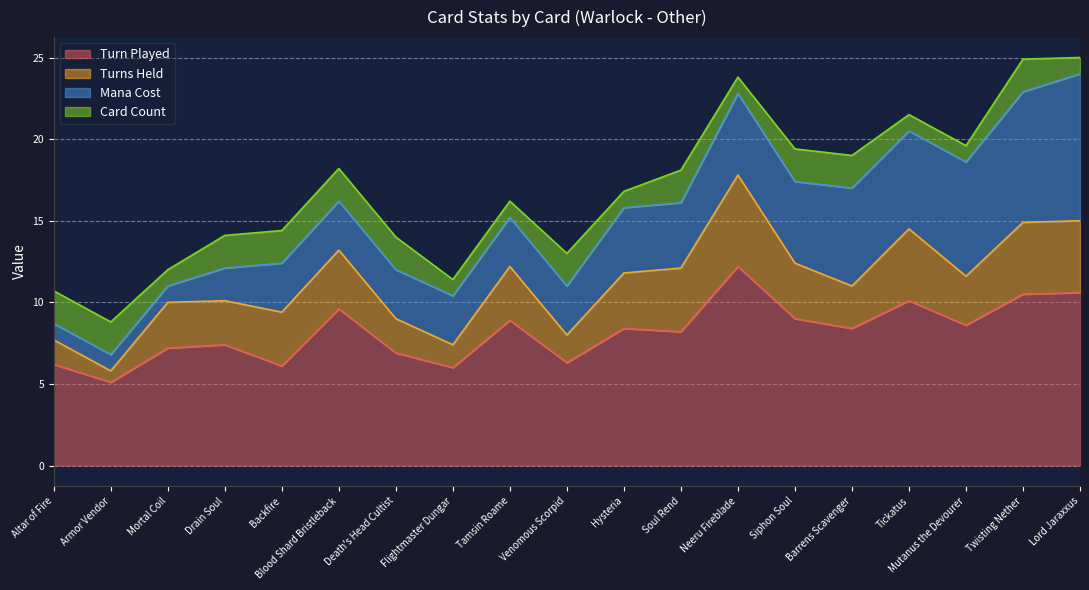

Does the chart display data point markers on the line(s)?

No